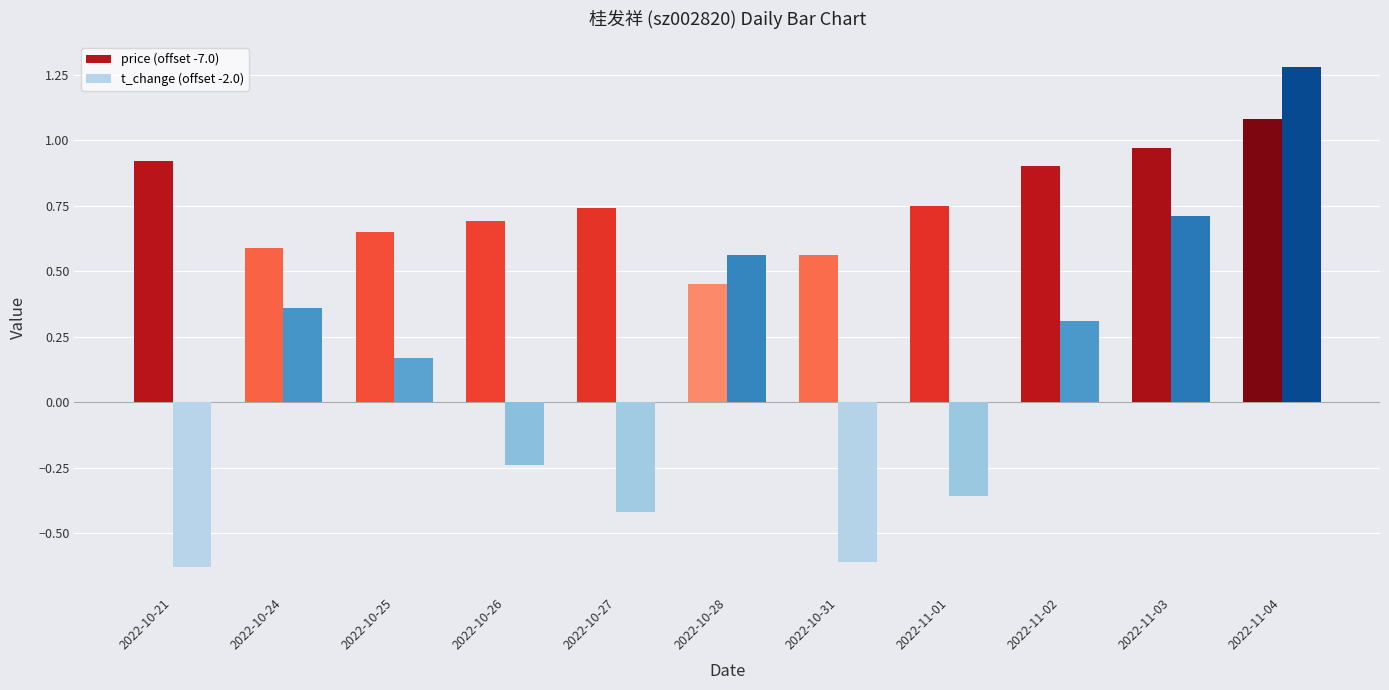

Which category has the highest value across all series?

2022-11-04